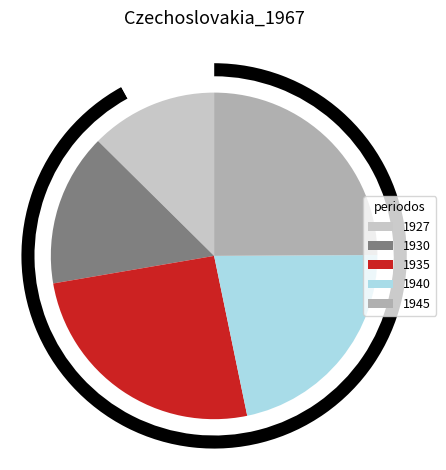

The 1927 slice represents 13% of the pie. True or false?

True